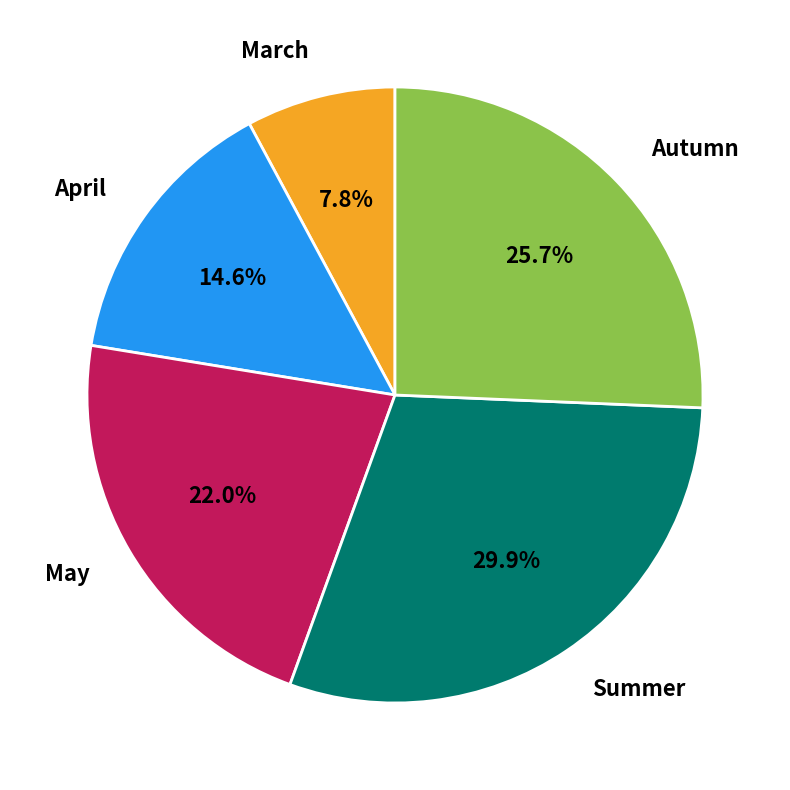

How many segments does this pie chart have?

5